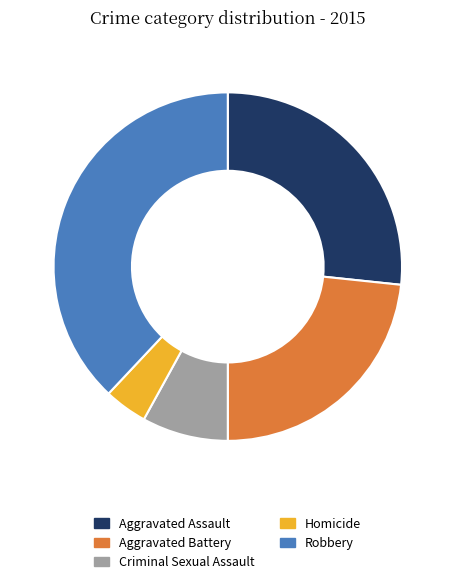

Does any single category account for the majority?

No